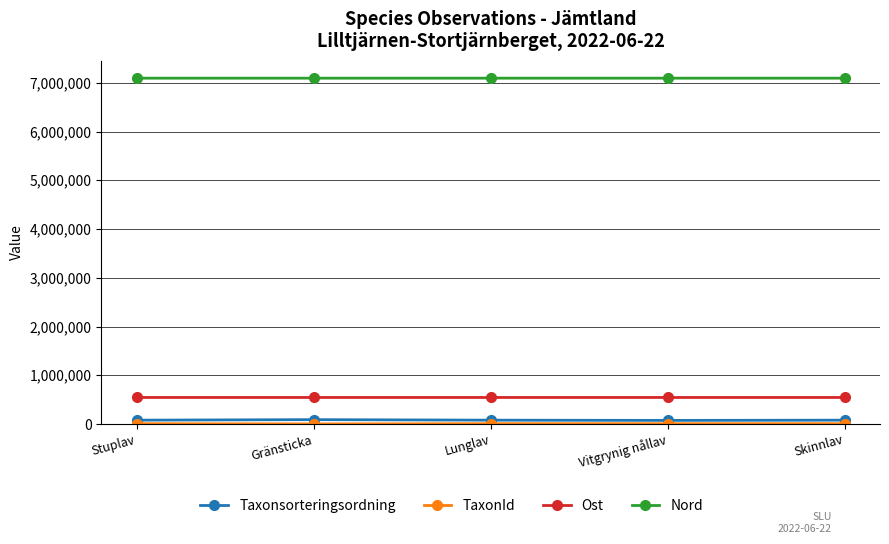

What is the label of the 5th point from the right?

Stuplav